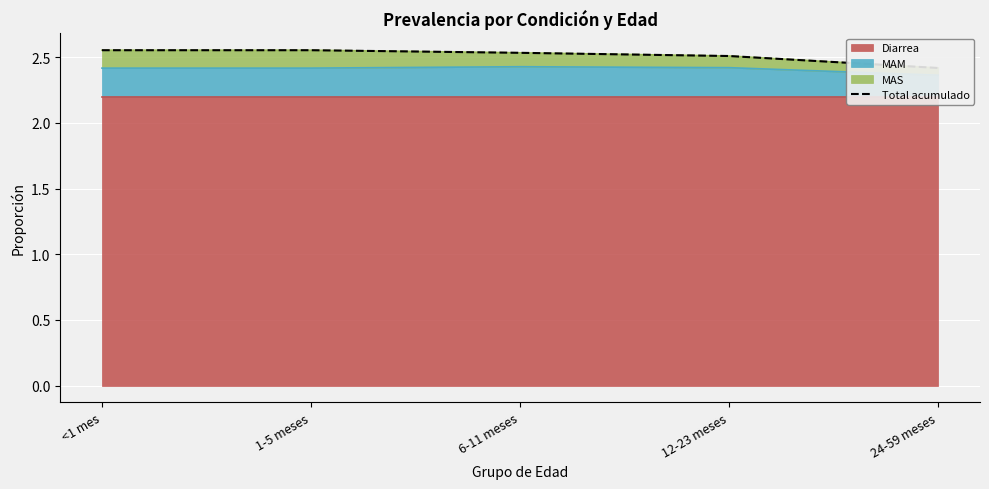

What is the label of the 4th point from the left?

12-23 meses